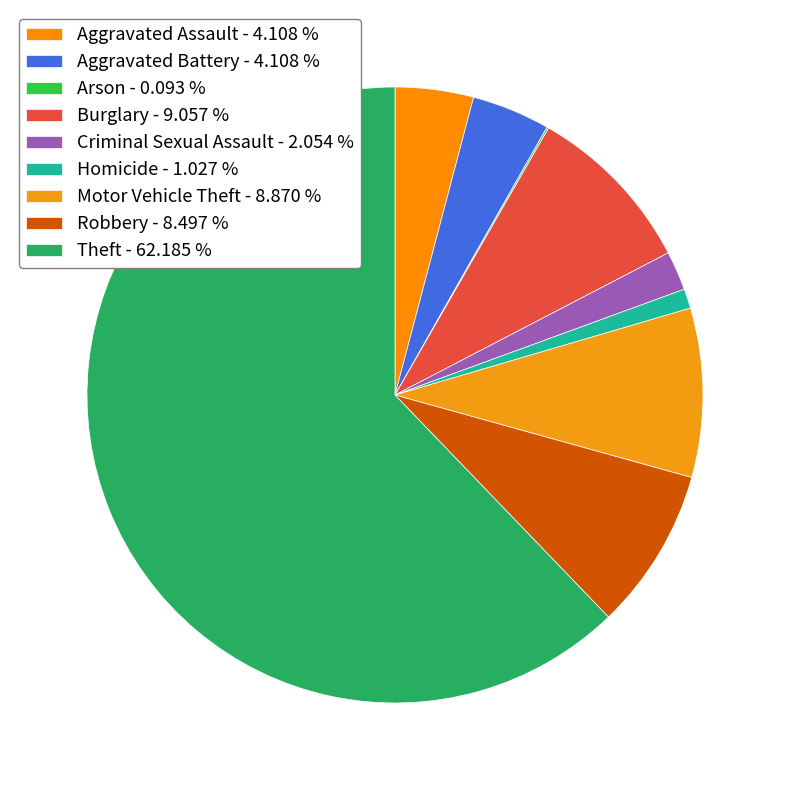

The Criminal Sexual Assault slice represents 2% of the pie. True or false?

True